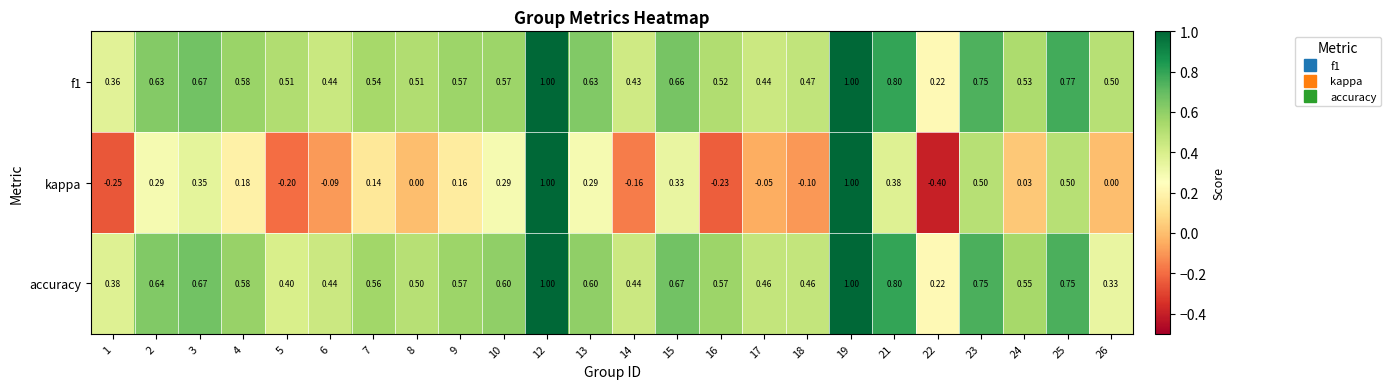

How many data points does each series have?

24